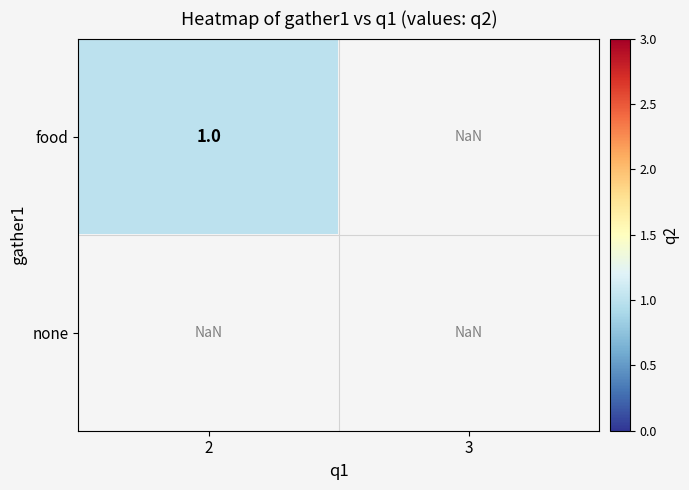

True or false: food has a value of 0 at none.

False